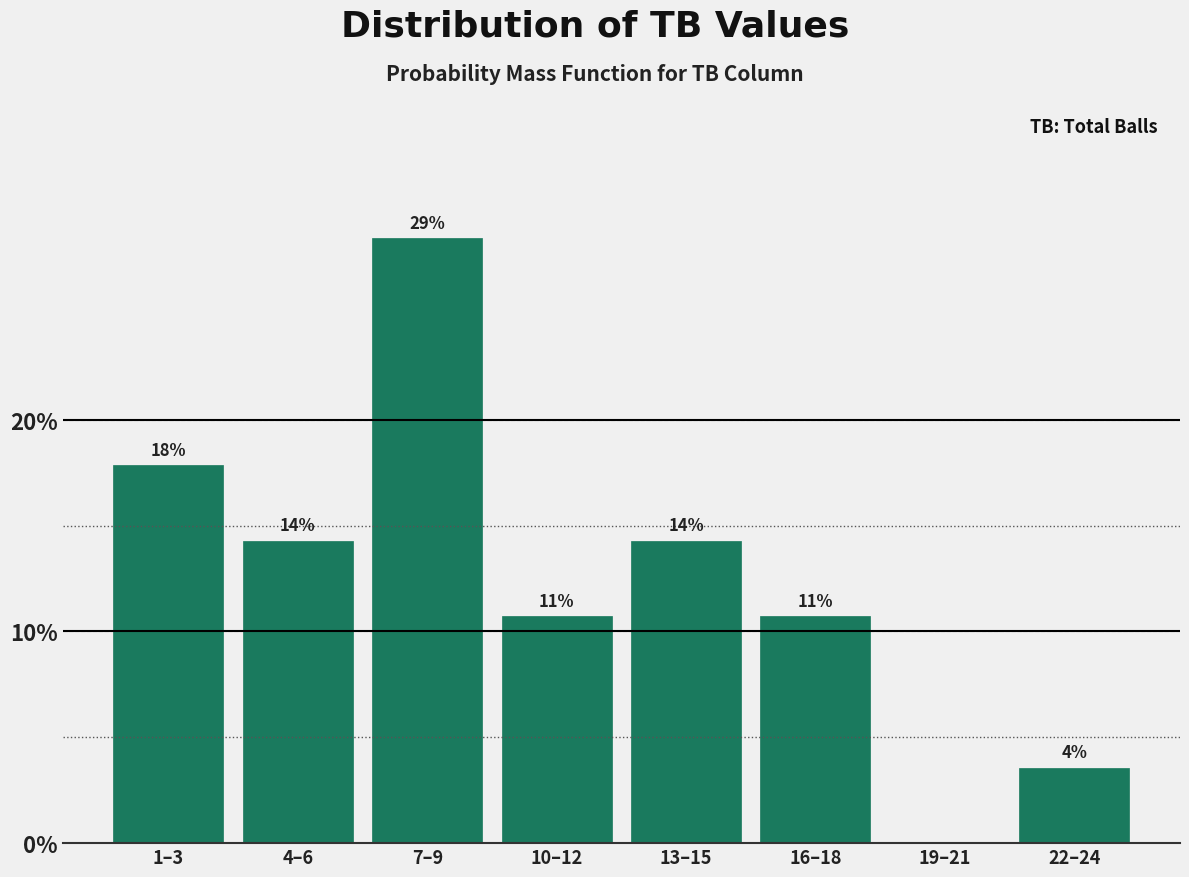

Are the bars horizontal?

No